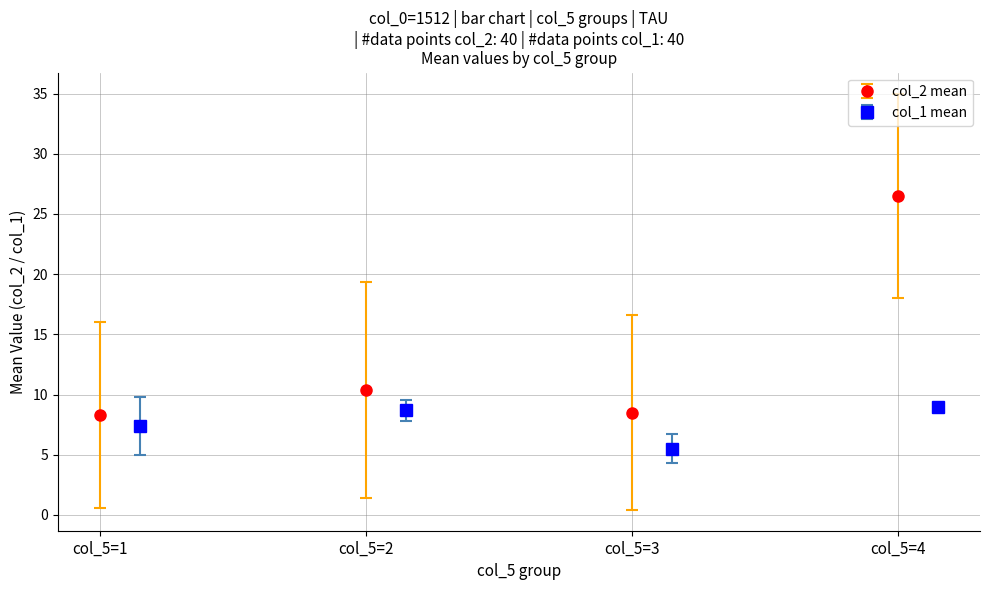

What is the value of the col_2 mean point at the 2nd from the left?

10.4